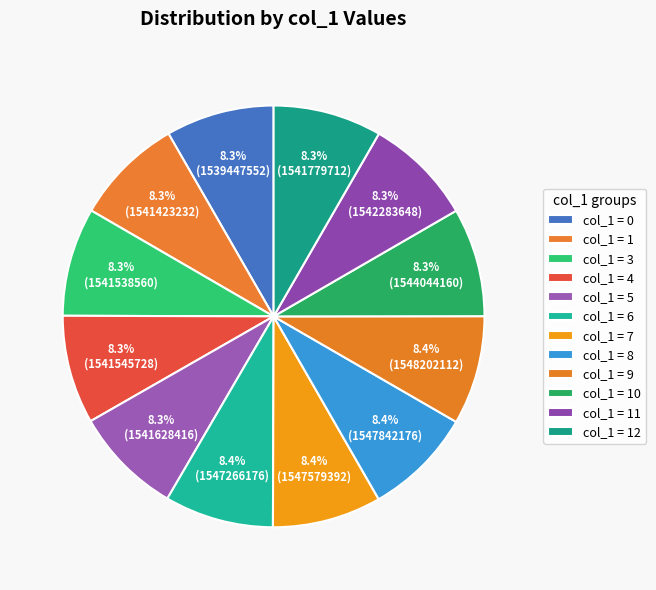

Rank the categories by value from highest to lowest.

9, 8, 7, 6, 10, 11, 12, 5, 4, 3, 1, 0